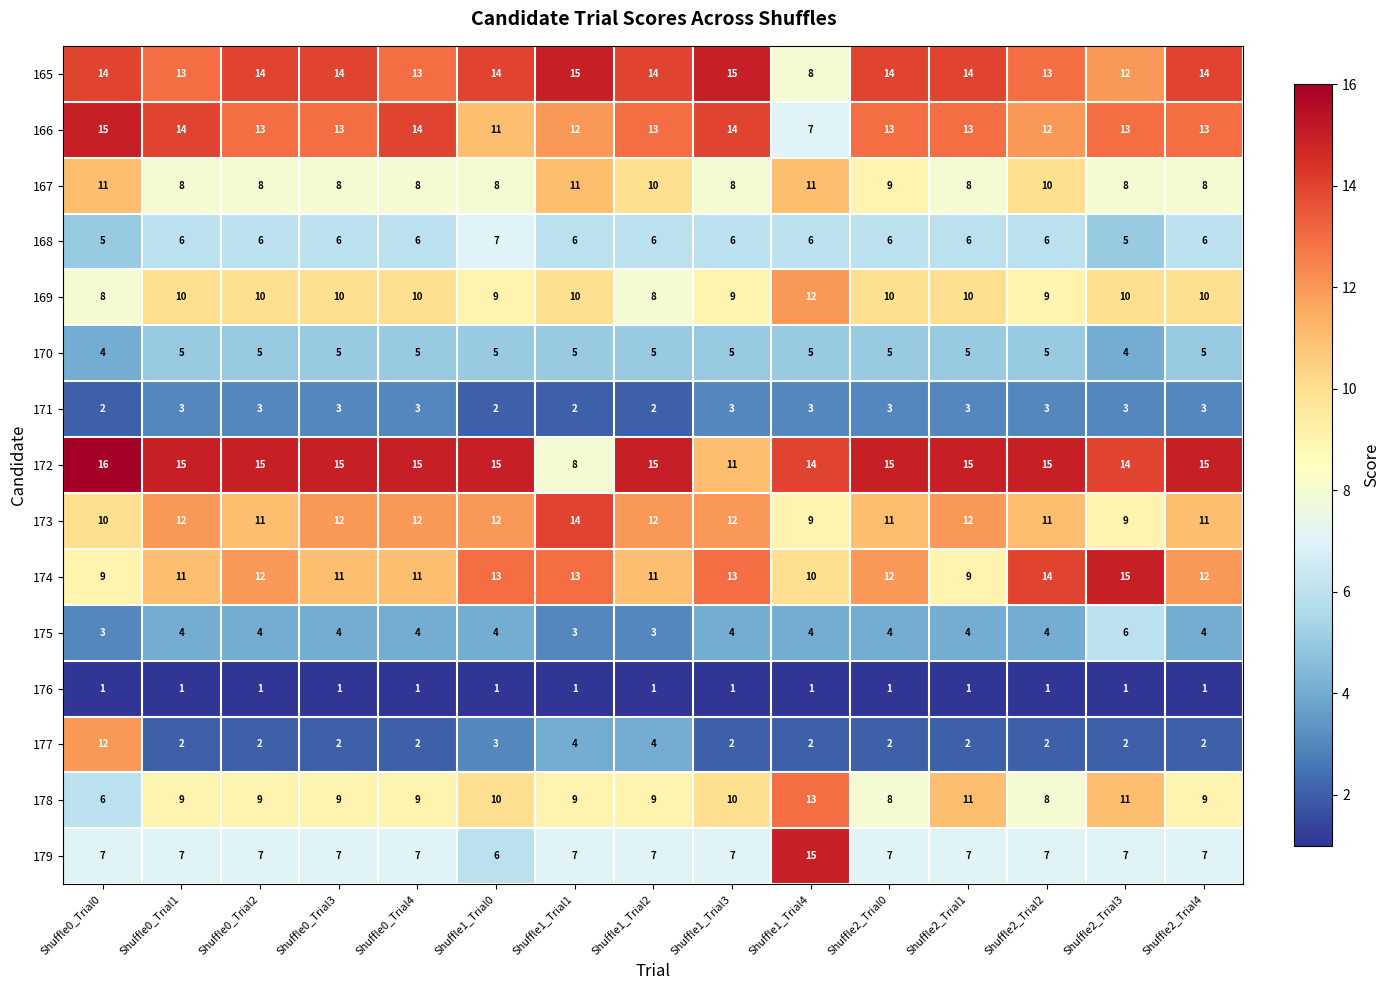

What is the spread (max minus min) of values at Shuffle2_Trial1?

14